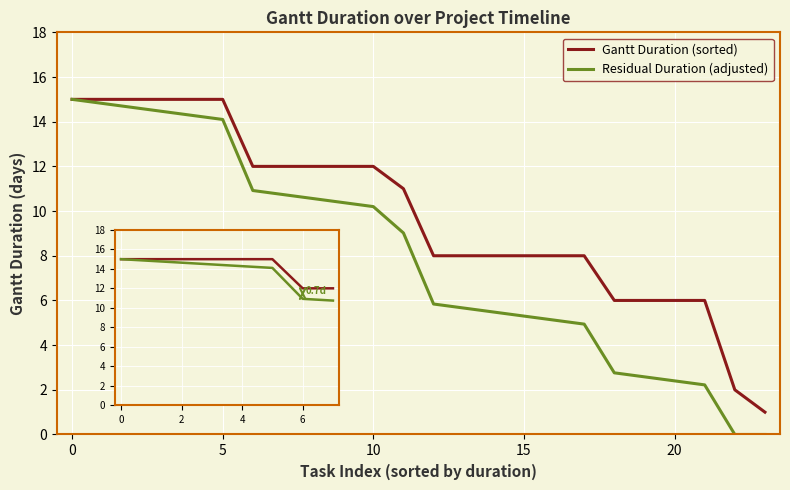

Which series has the largest total across all categories?

Gantt Duration (sorted)